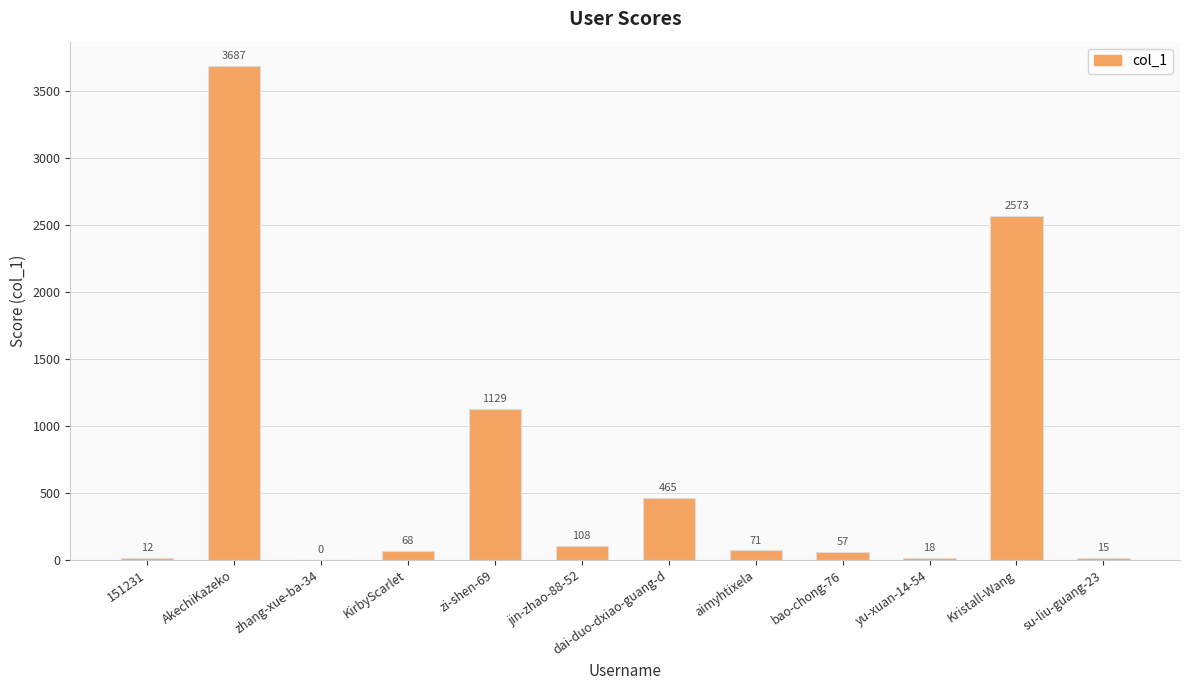

Is it true that the value at zhang-xue-ba-34 is 1118?

False